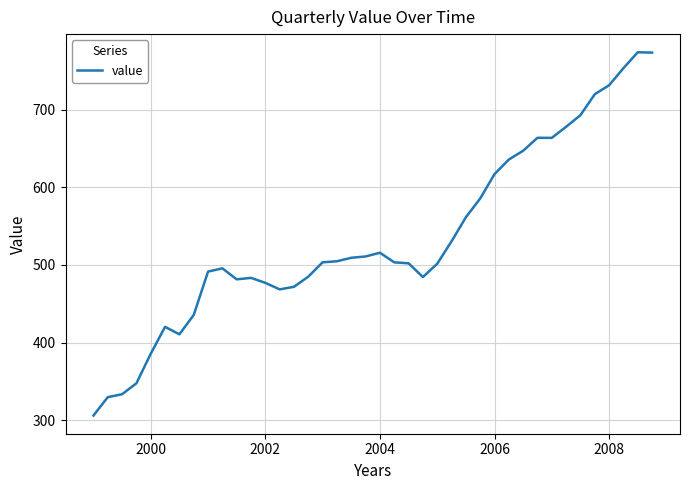

What is the greatest value displayed?

774.0